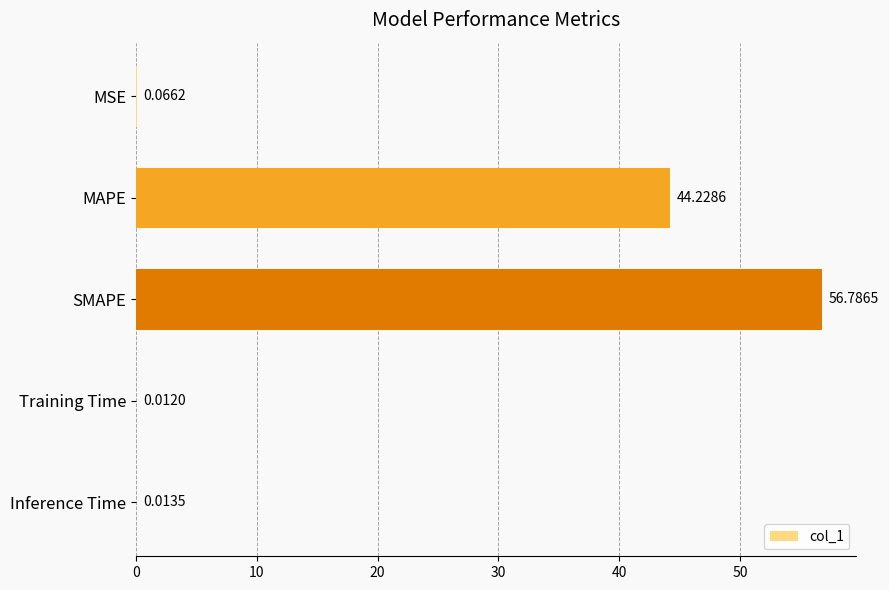

Which has a higher value, Inference Time or MAPE?

MAPE